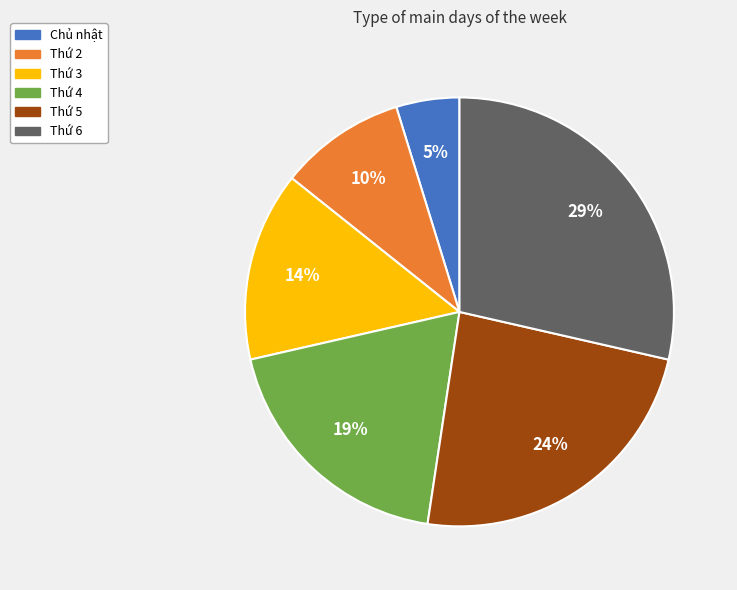

Which slice is the smallest?

Chủ nhật